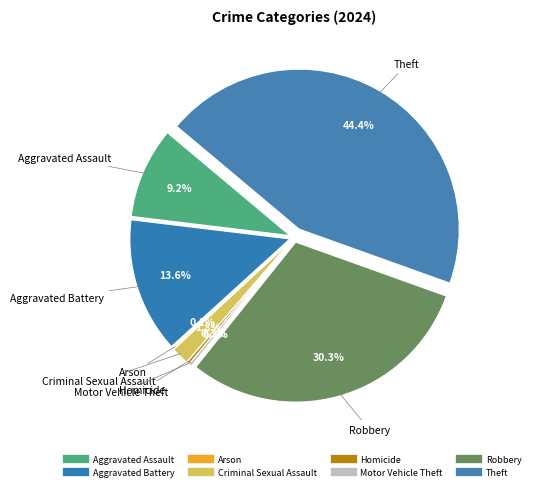

True or false: Criminal Sexual Assault accounts for 2% of the total.

True